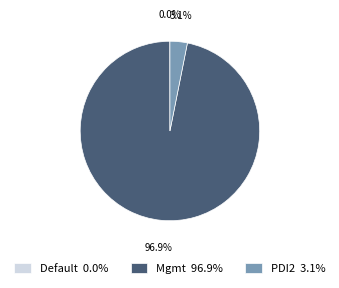

How much of the chart is everything except Mgmt 96.9%?

3.1%